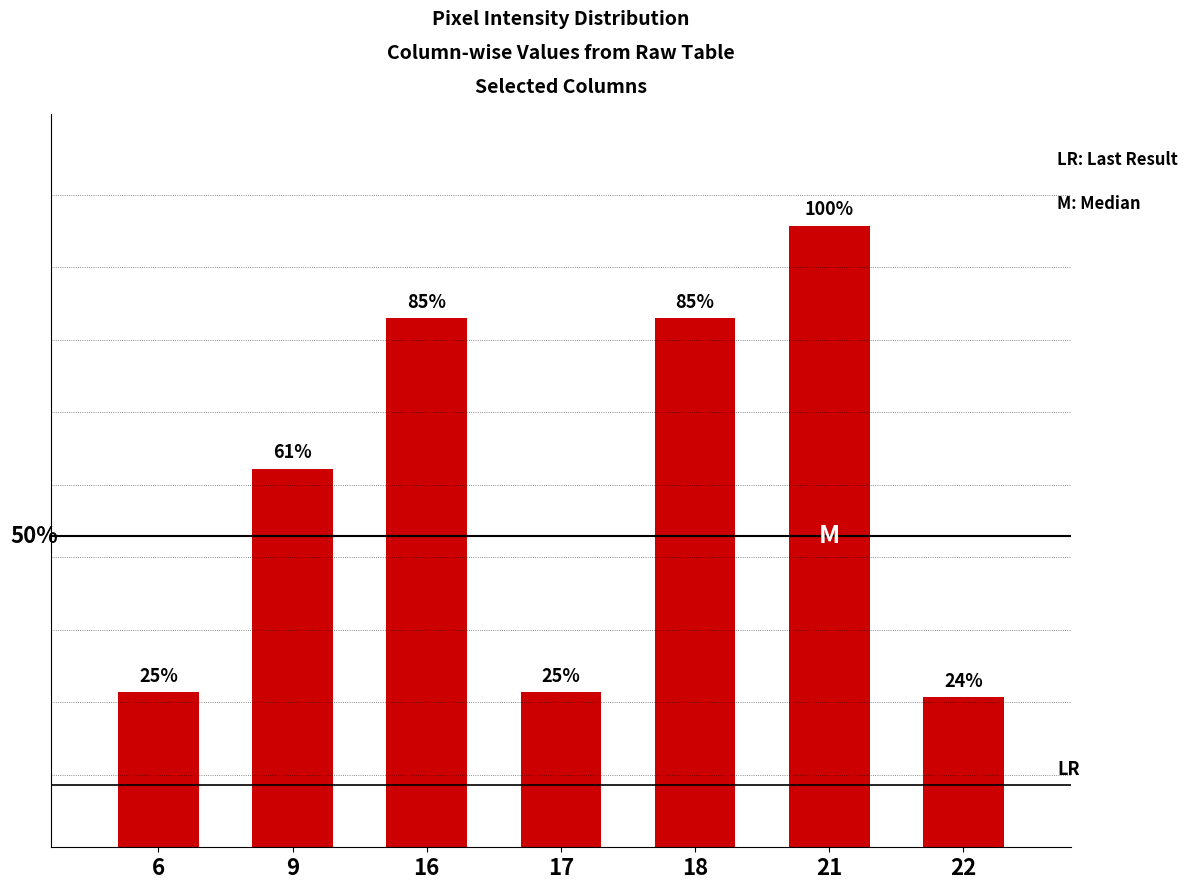

Between col_9 and col_18, which is larger?

col_18